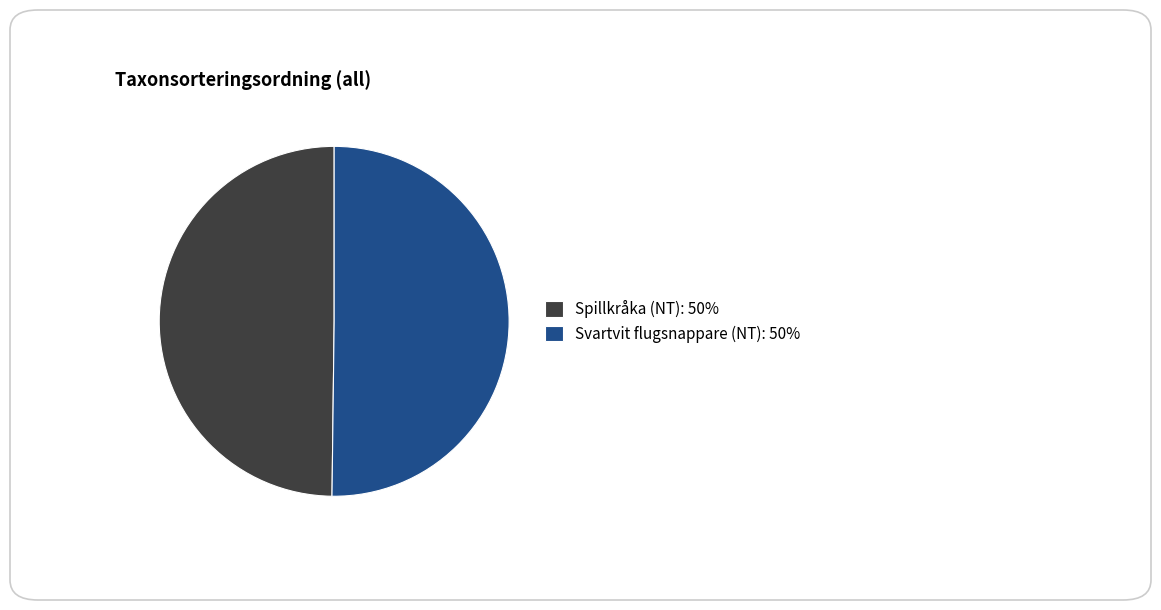

Is it true that Spillkråka (NT): 50% is 50% of the pie?

True